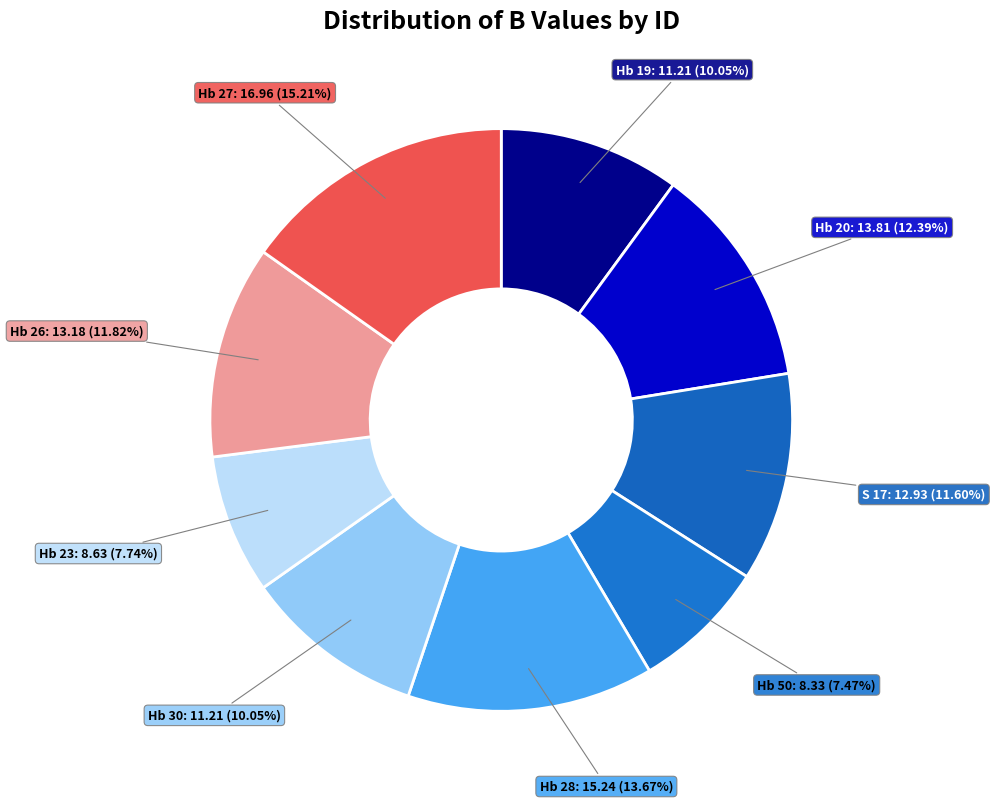

Approximately how many times larger is the value at Hb 28 compared to Hb 30?

1.4